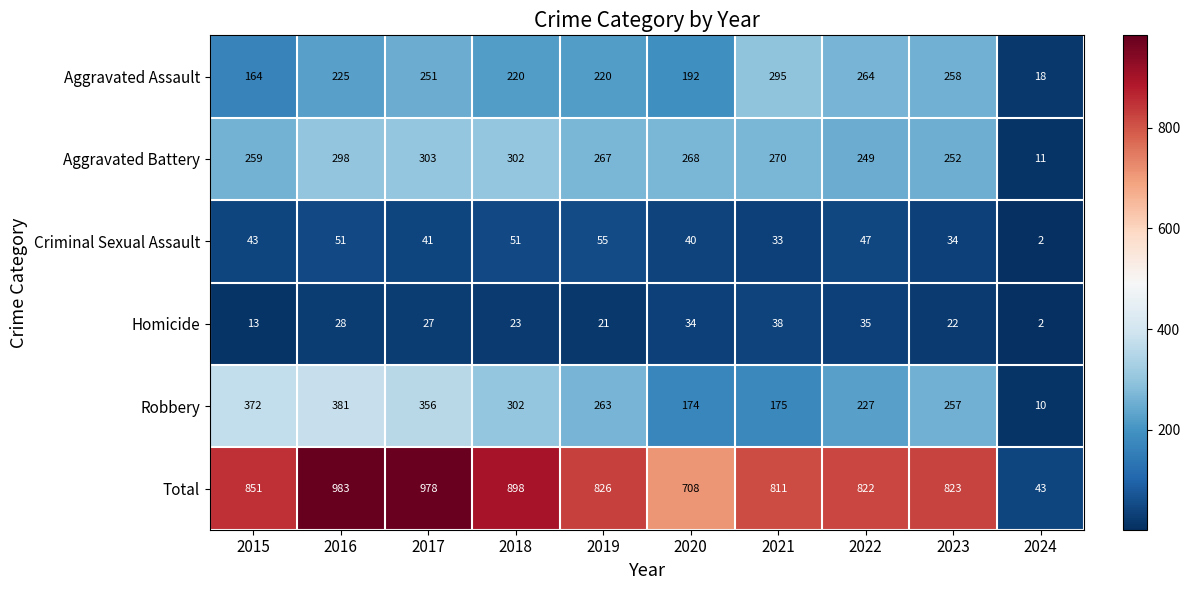

Where does the Aggravated Battery series first go above 268?

2016